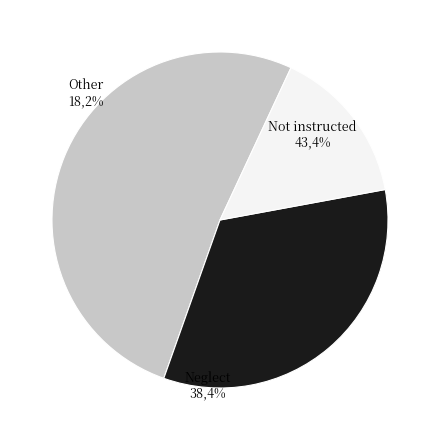

Is there a majority slice in this chart?

No